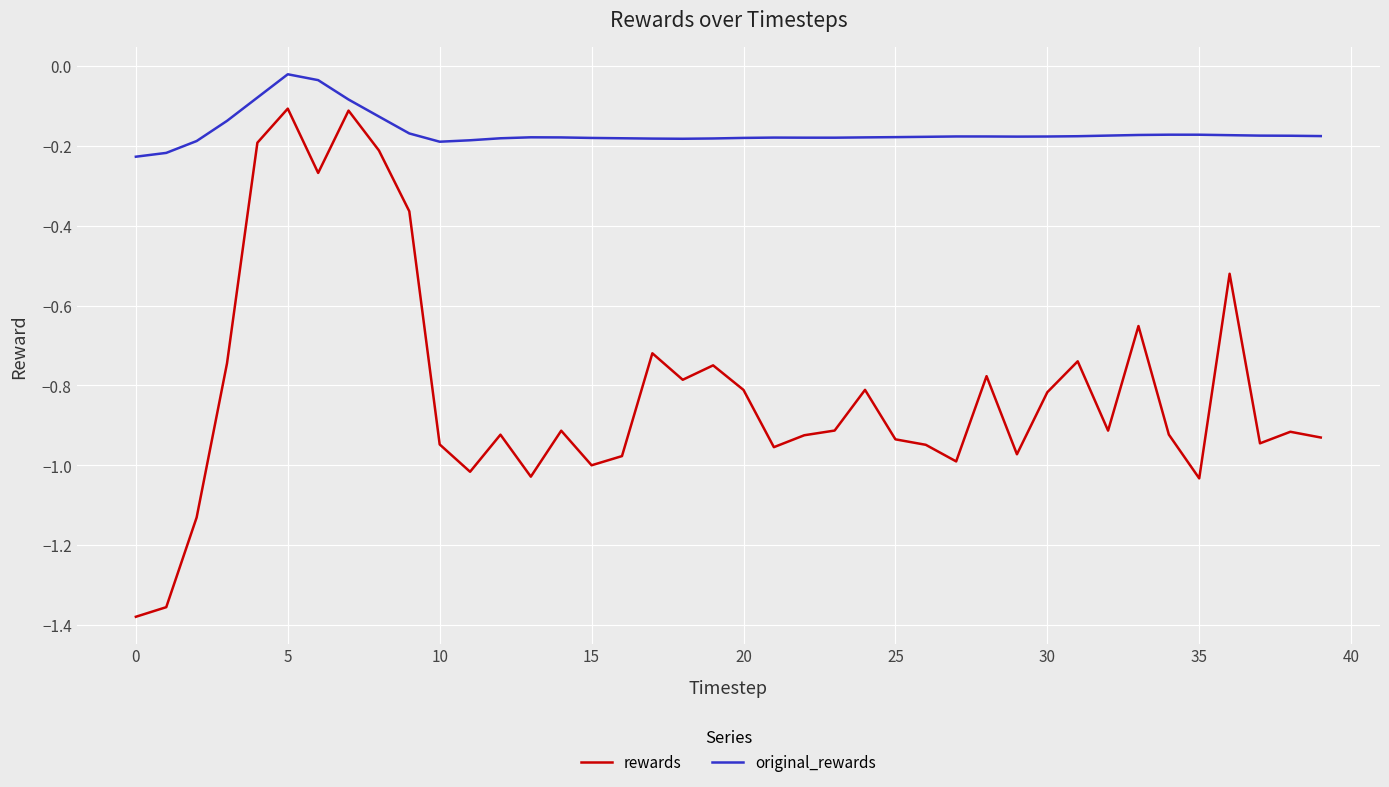

True or false: rewards has more than 0 interior local peaks.

True